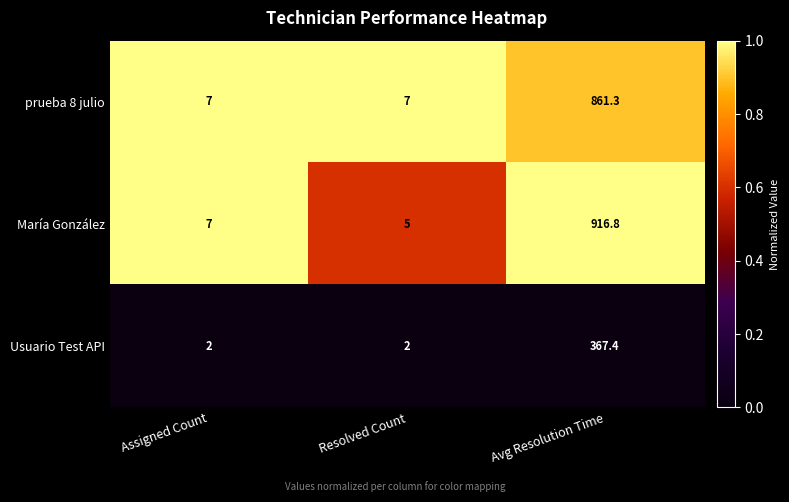

Reading left to right, what are all the values shown in this chart?

prueba 8 julio: Assigned Count=7.0	Resolved Count=7.0	Avg Resolution Time=861.3
María González: Assigned Count=7.0	Resolved Count=5.0	Avg Resolution Time=916.8
Usuario Test API: Assigned Count=2.0	Resolved Count=2.0	Avg Resolution Time=367.4